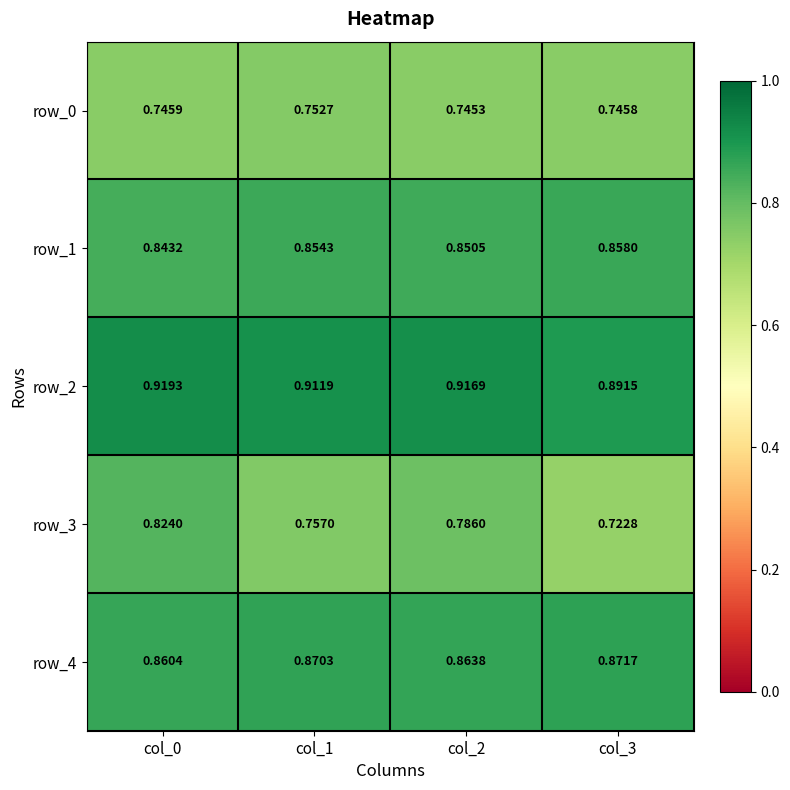

Which series has the widest spread of values?

row_3